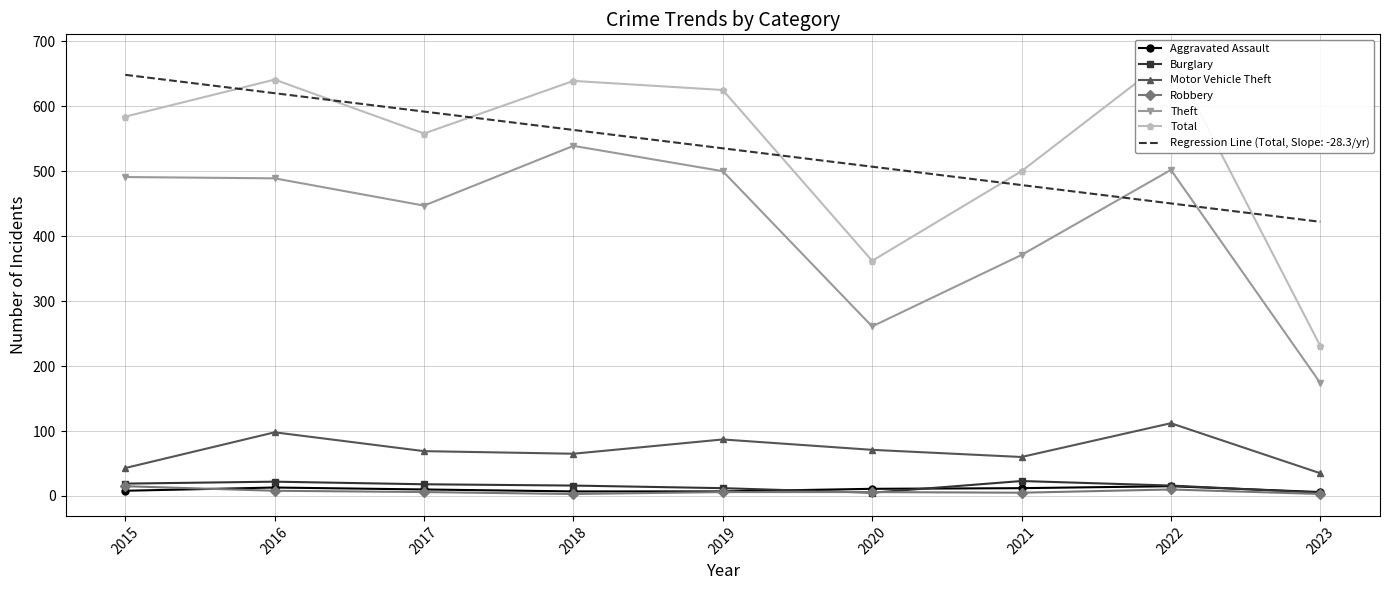

How many lines are shown in the chart?

6